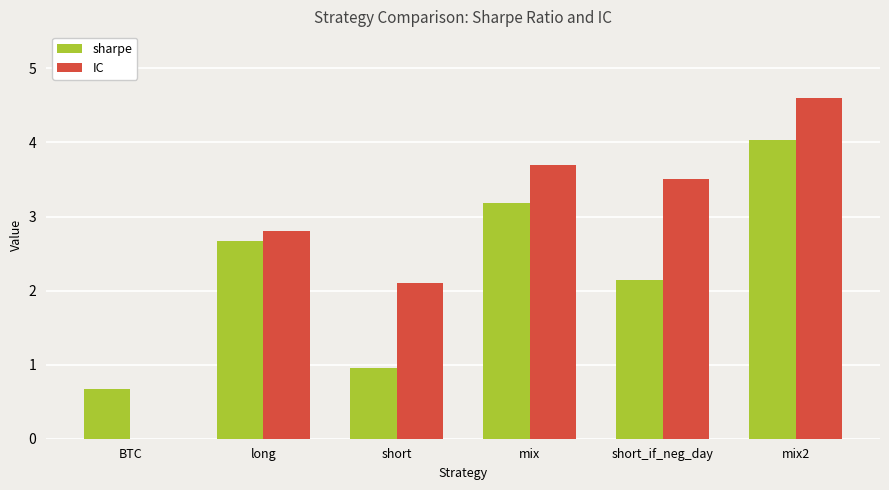

True or false: sharpe has a value of 4.0 at mix2.

True